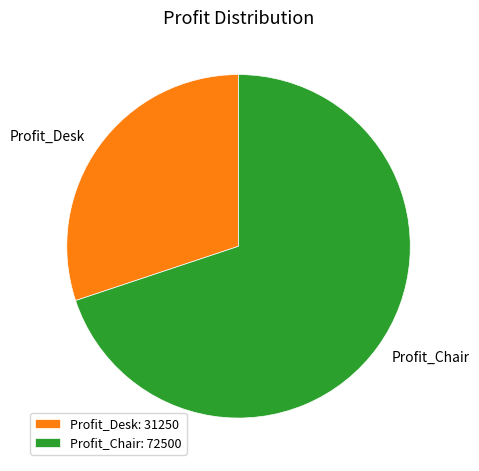

Rank the categories by value from highest to lowest.

Profit_Chair, Profit_Desk